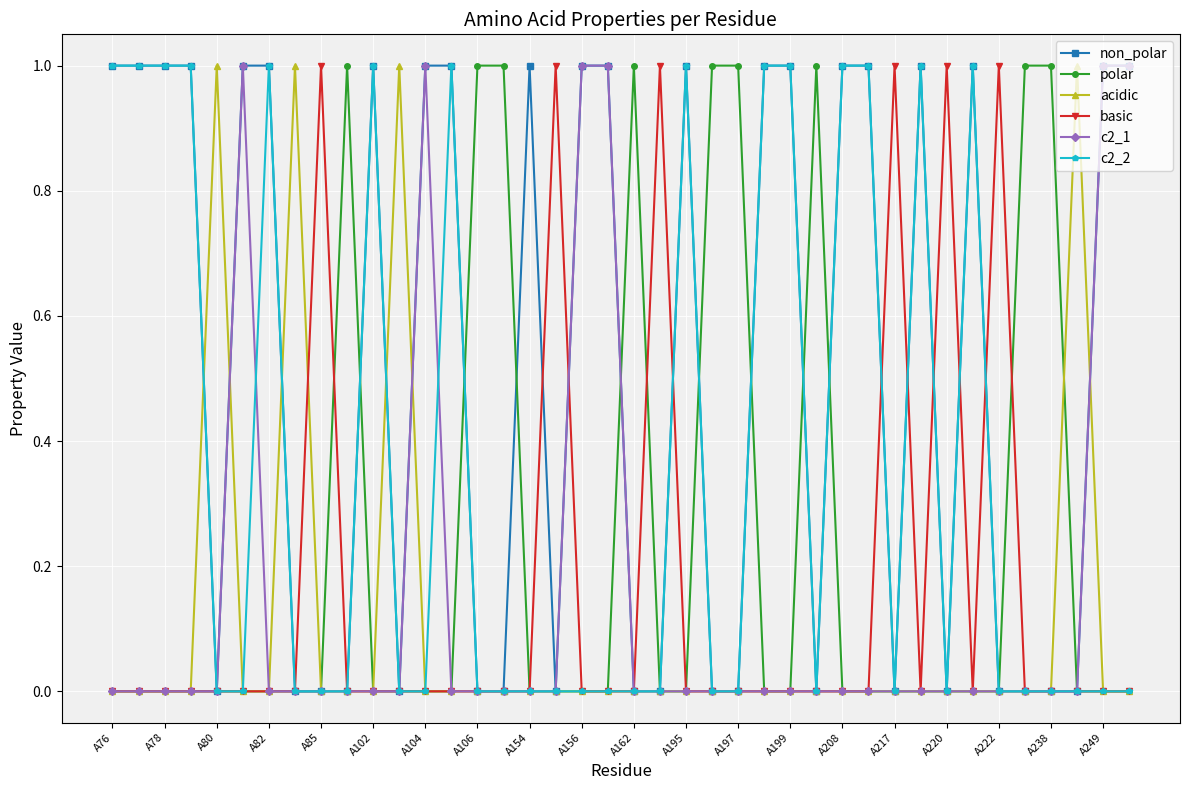

What are all the series names shown in the legend?

non_polar, polar, acidic, basic, c2_1, c2_2